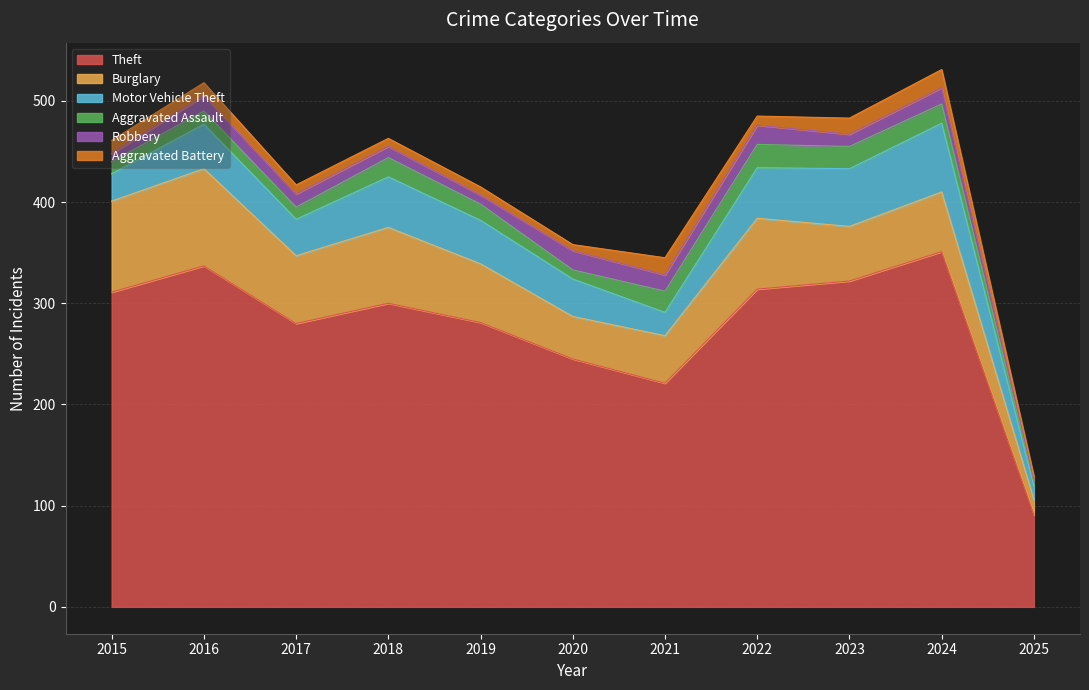

At which label does Theft first exceed 300?

2015